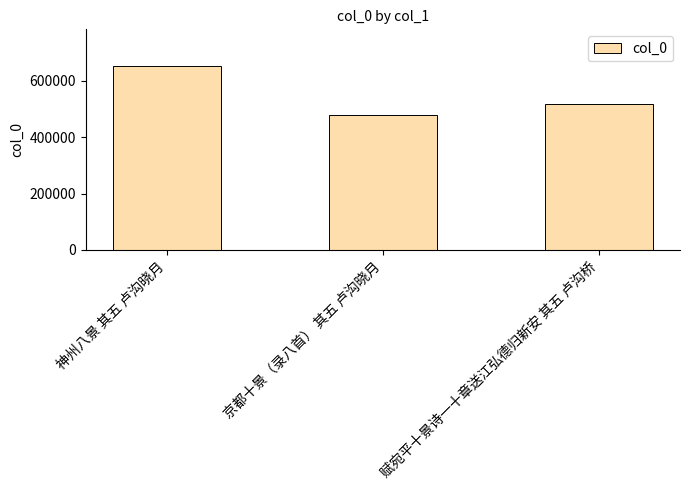

What is the greatest value displayed?

651855